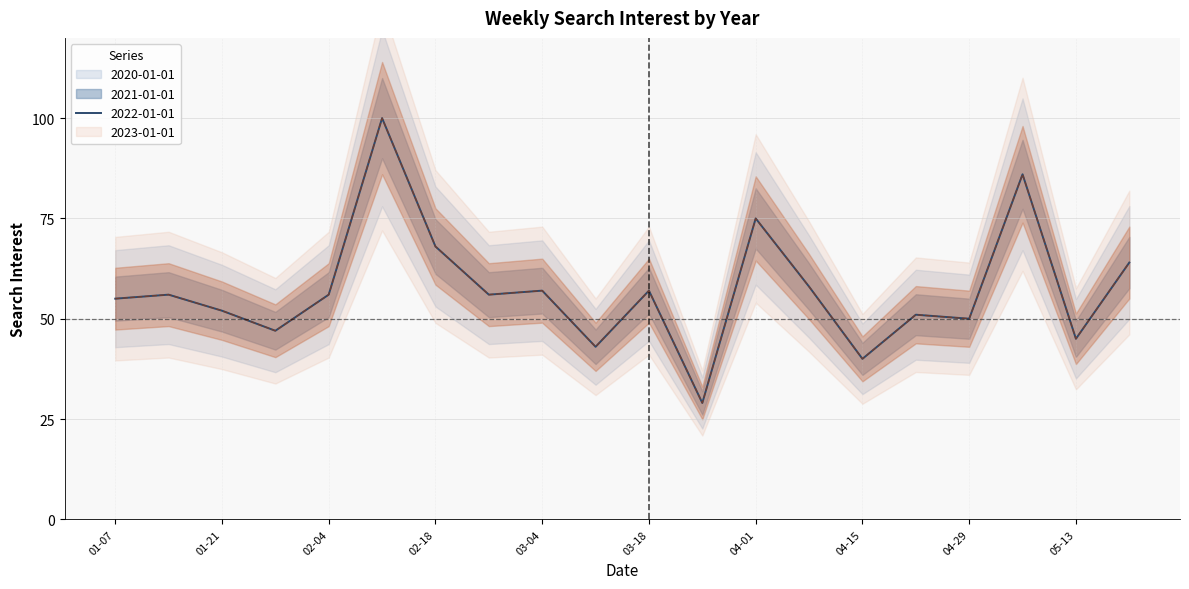

At which label is 2022-01-01 closest to 64?

2018-05-20